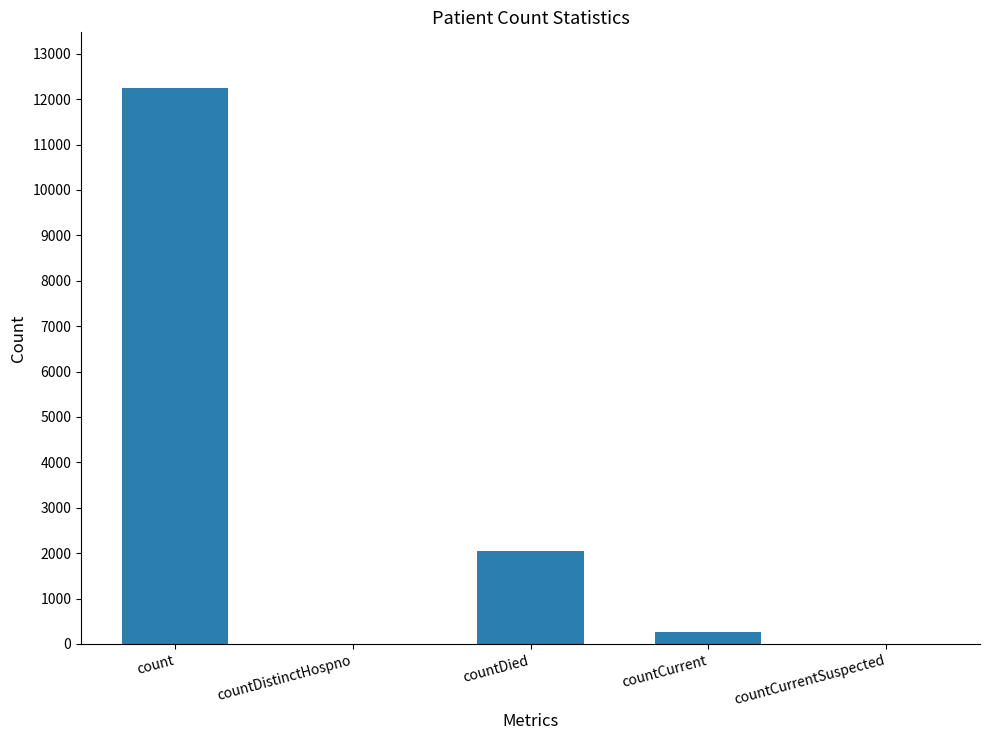

Reading left to right, what are all the values shown in this chart?

12246	0	2054	265	0